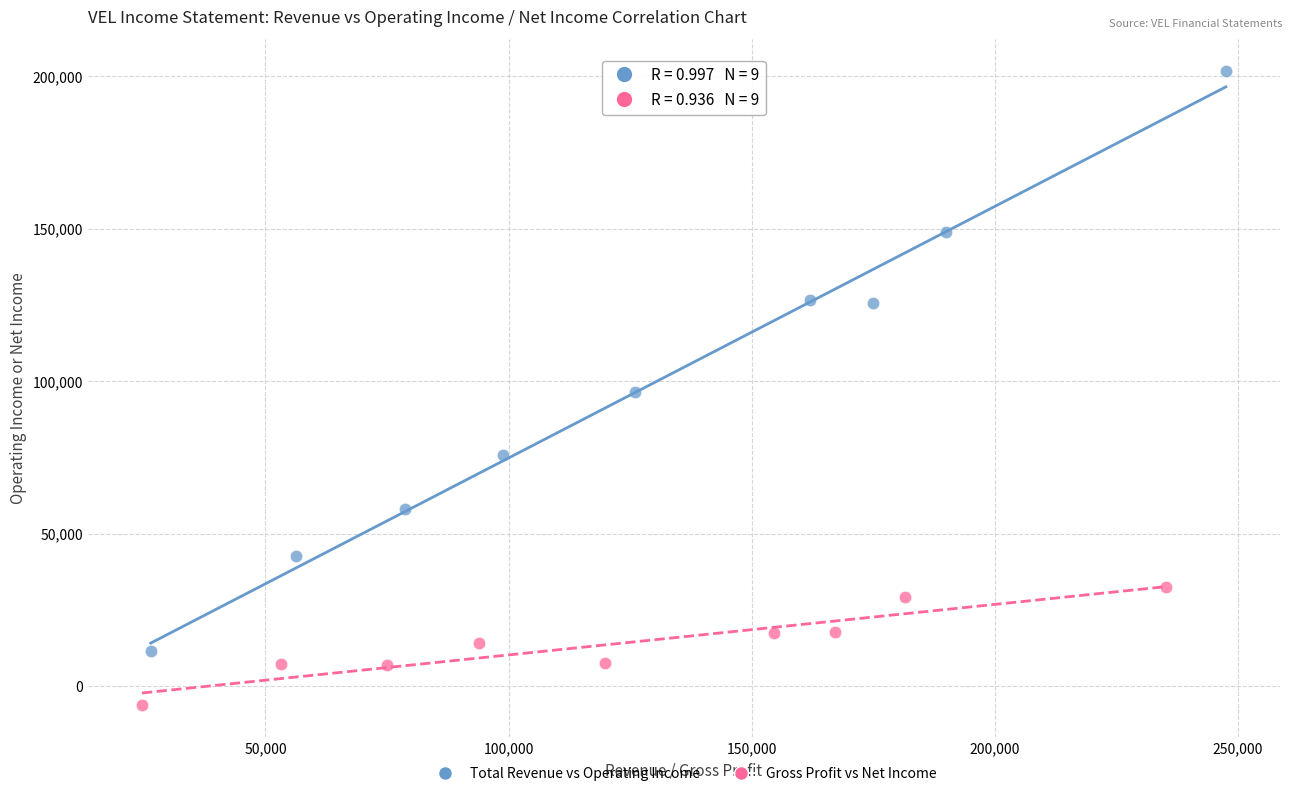

Which series reaches the minimum Y coordinate?

Gross Profit vs Net Income